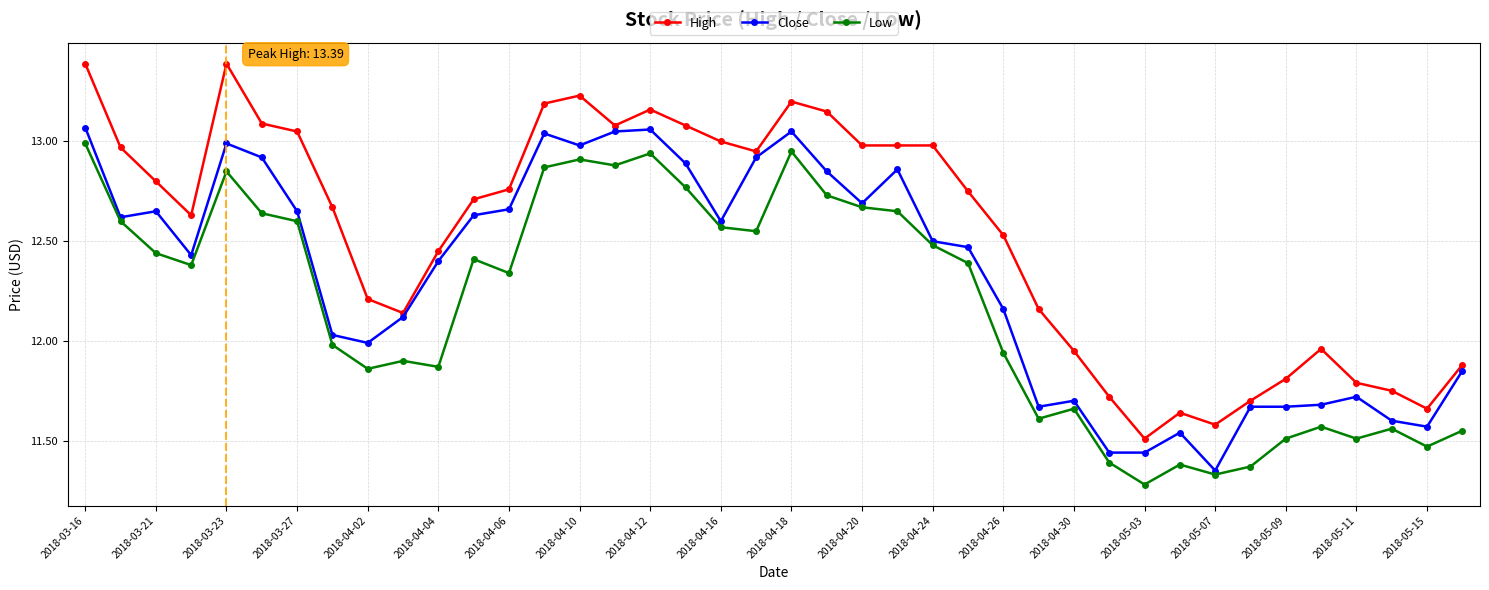

True or false: Low and High intersect in this chart.

False